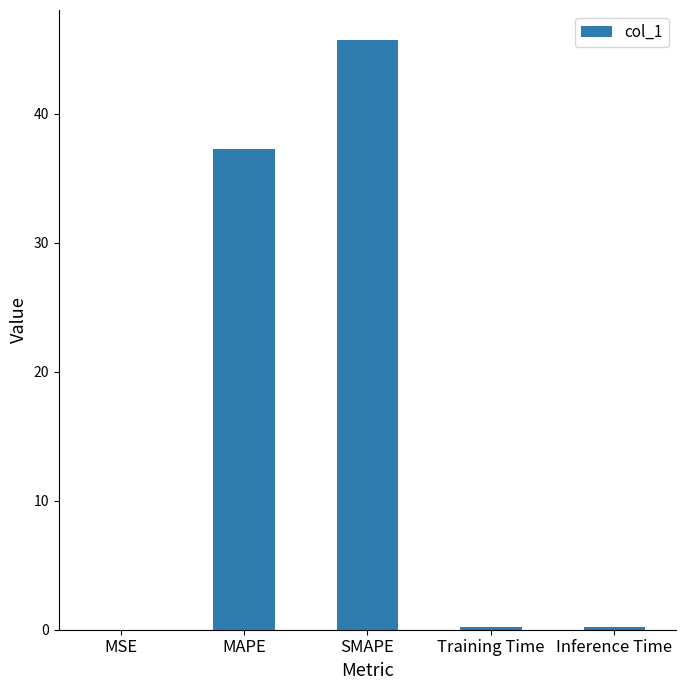

Which has a higher value, MAPE or Training Time?

MAPE